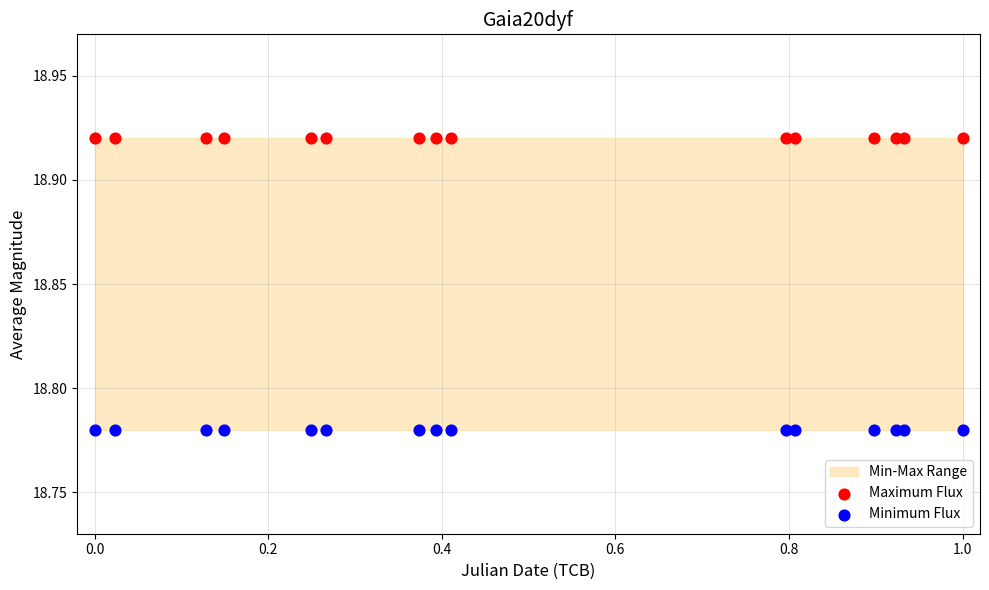

Which series contains the highest Y value?

Maximum Flux